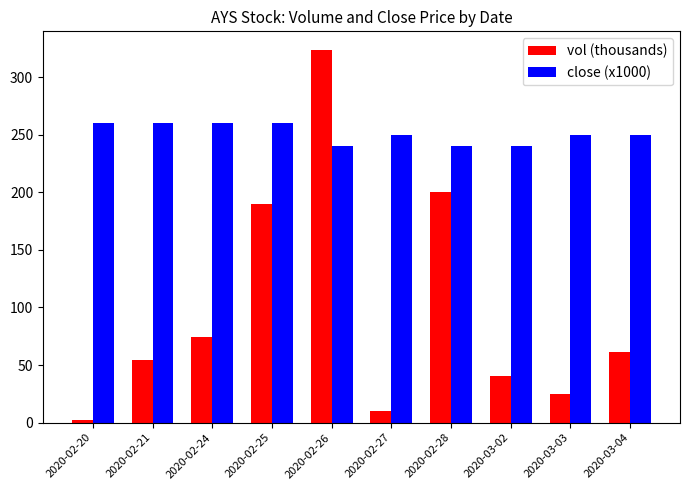

What are all the series names shown in the legend?

vol (thousands), close (x1000)